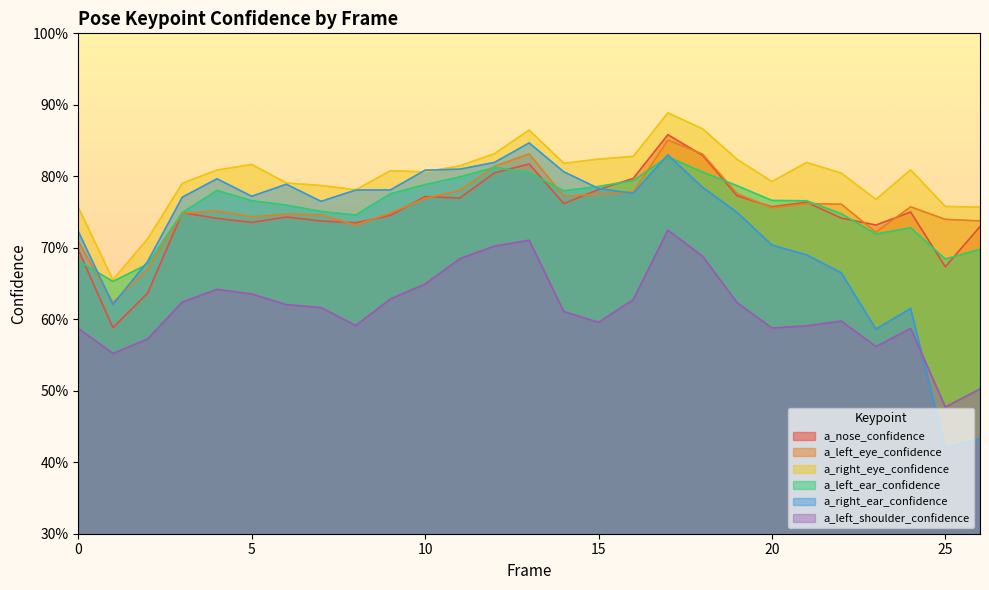

What is the maximum value shown in the chart?

0.9